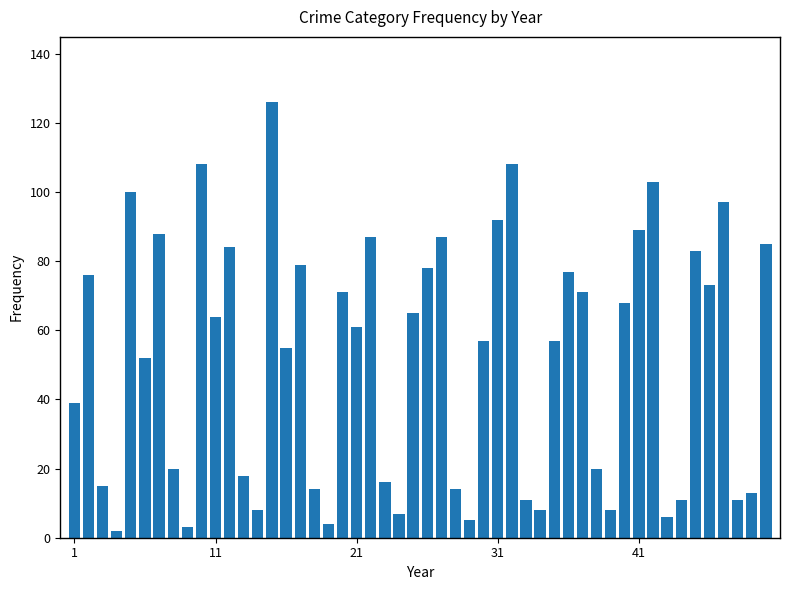

What is the value of the 37th bar from the left?

71